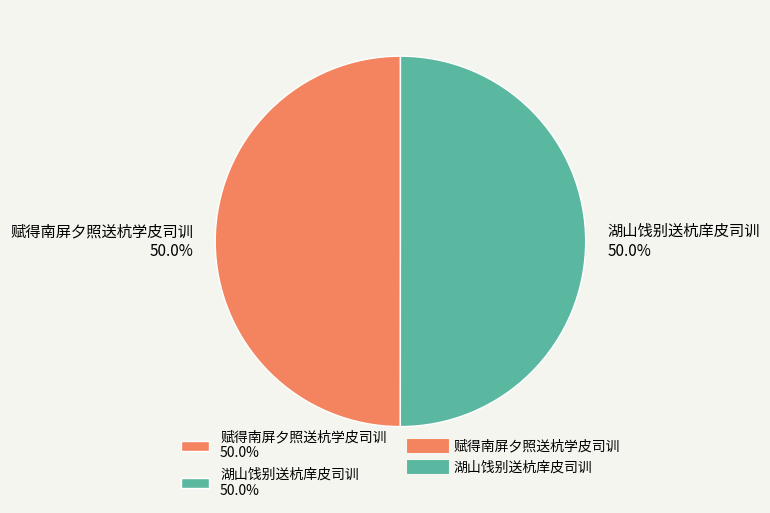

What percentage is NOT represented by 赋得南屏夕照送杭学皮司训 50.0%?

50.0%